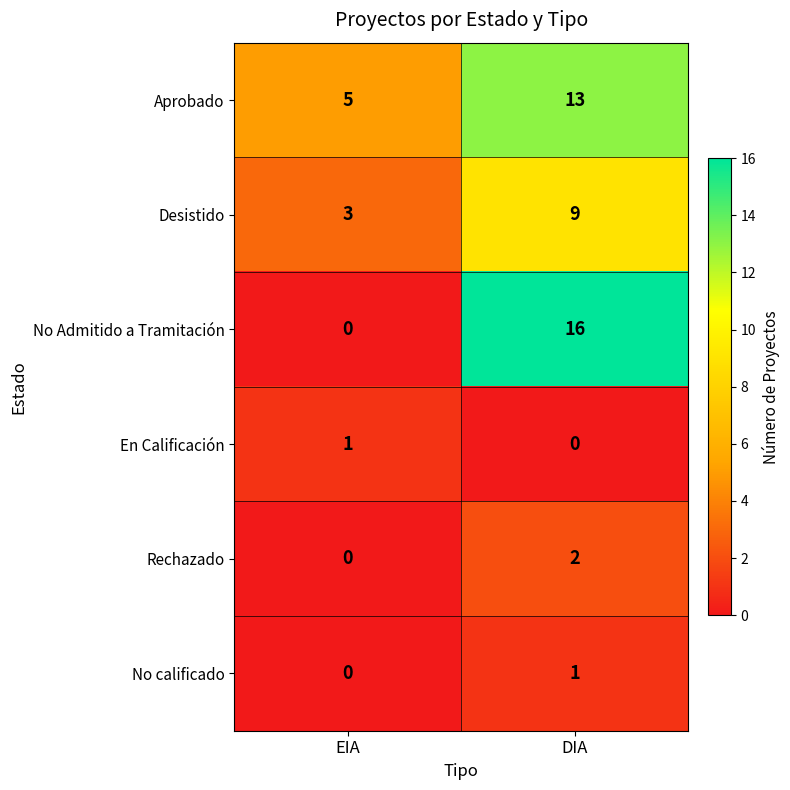

Which series has the largest total across all categories?

Aprobado